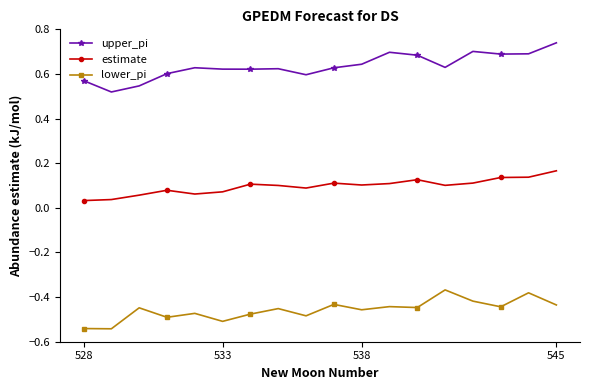

Which series has the largest total across all categories?

upper_pi